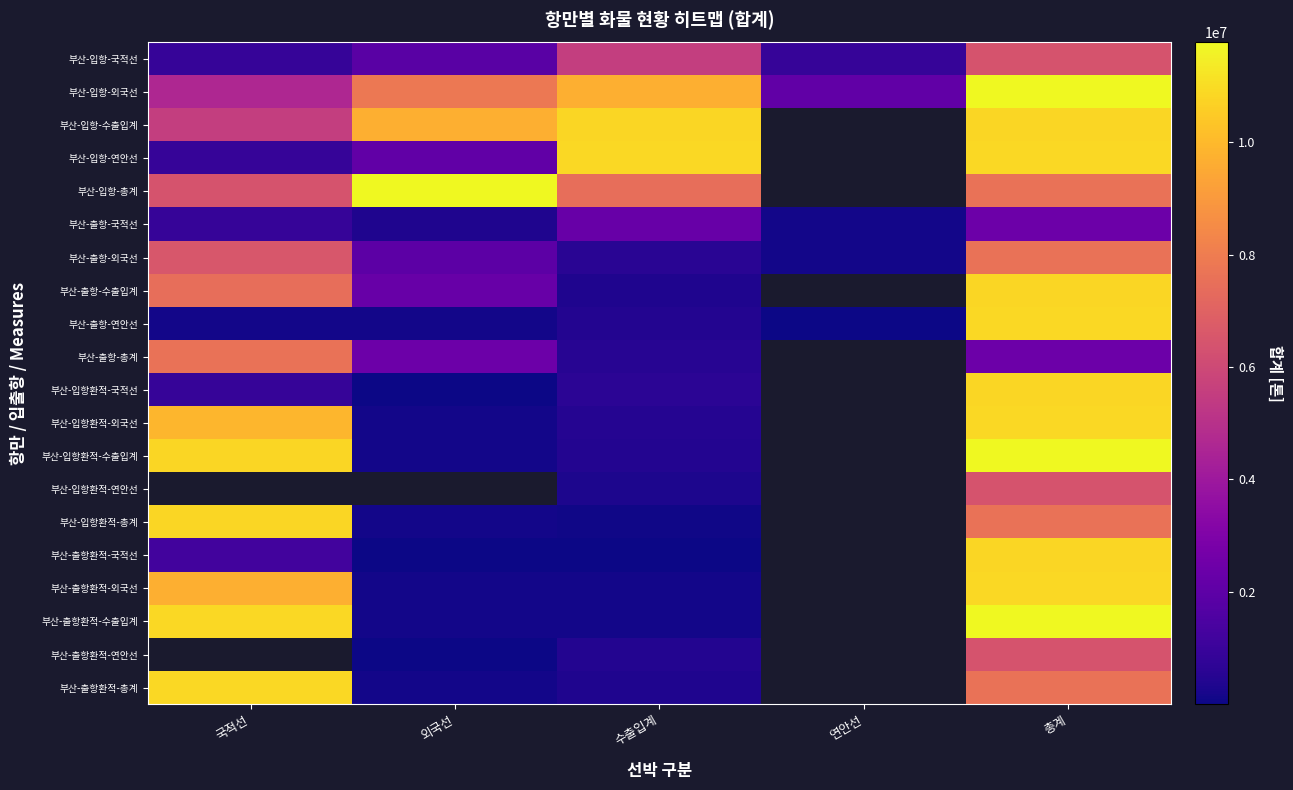

The 부산-출항-수출입계 series shows 11458177.6 at 국적선. True or false?

False